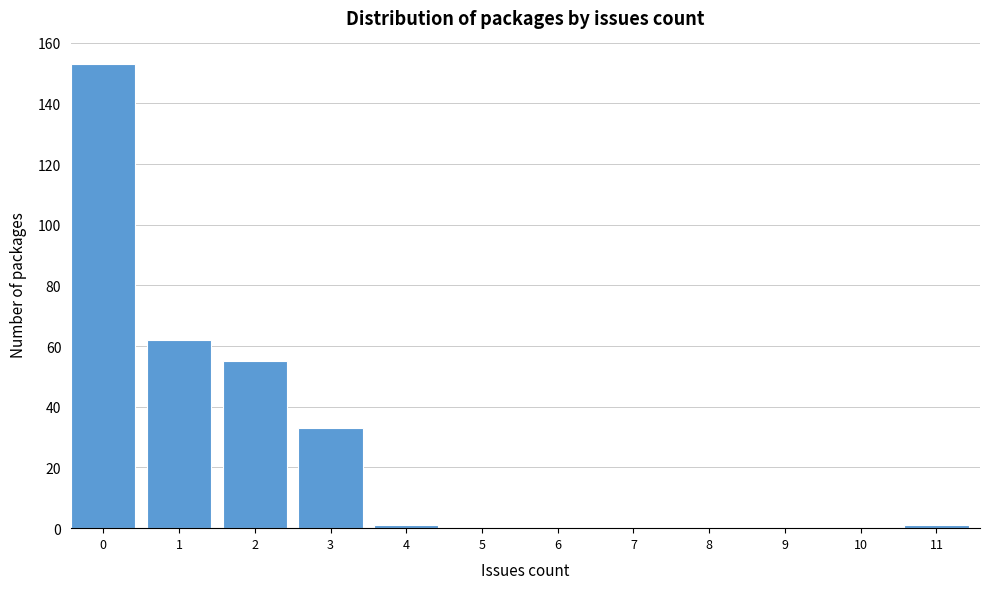

Reading left to right, what are all the values shown in this chart?

0=153	1=62	2=55	3=33	4=1	5=0	6=0	7=0	8=0	9=0	10=0	11=1